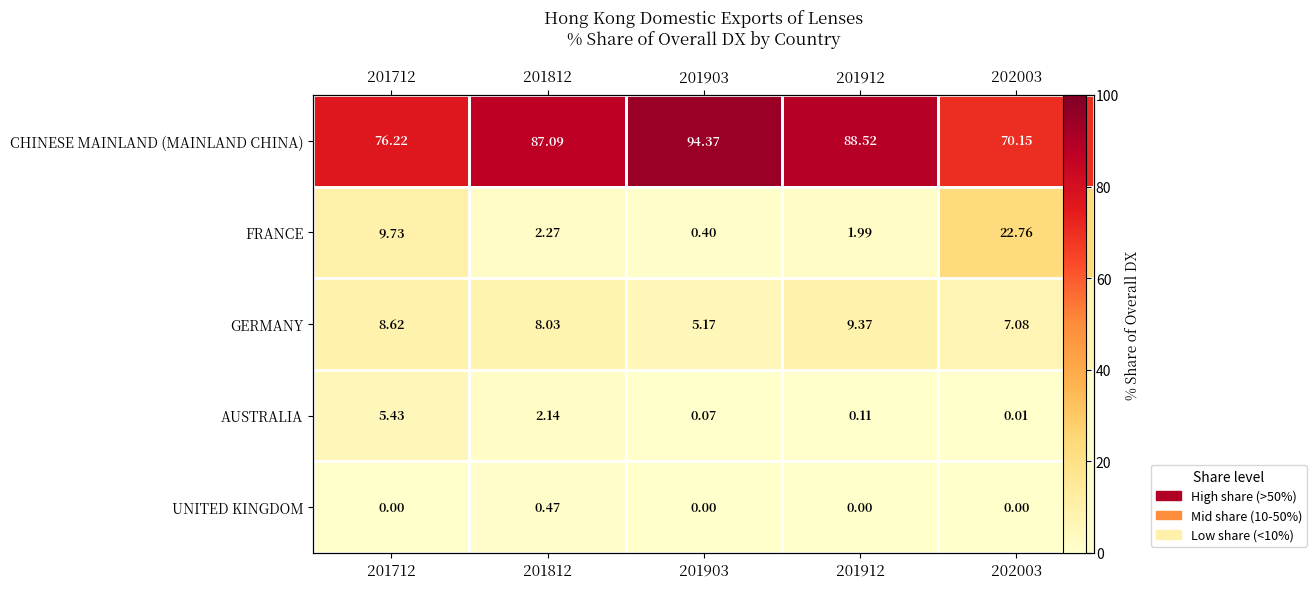

The CHINESE MAINLAND (MAINLAND CHINA) series shows 25.6 at 201912. True or false?

False